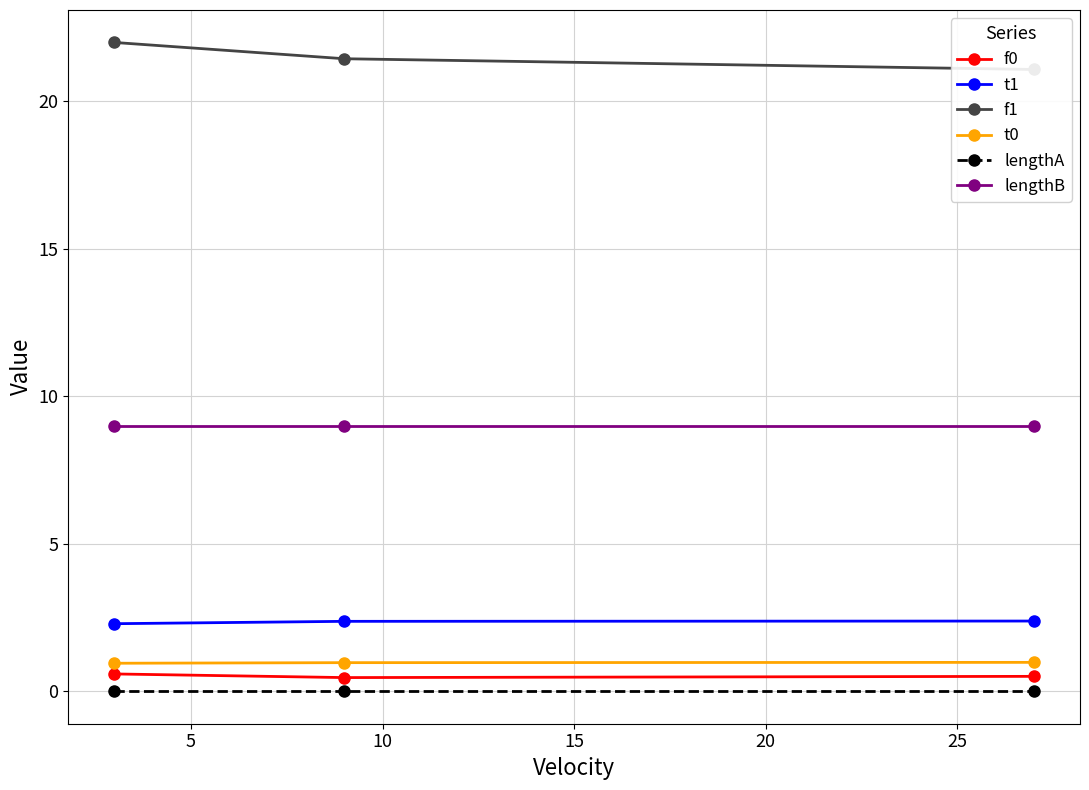

What is the maximum value shown in the chart?

22.0